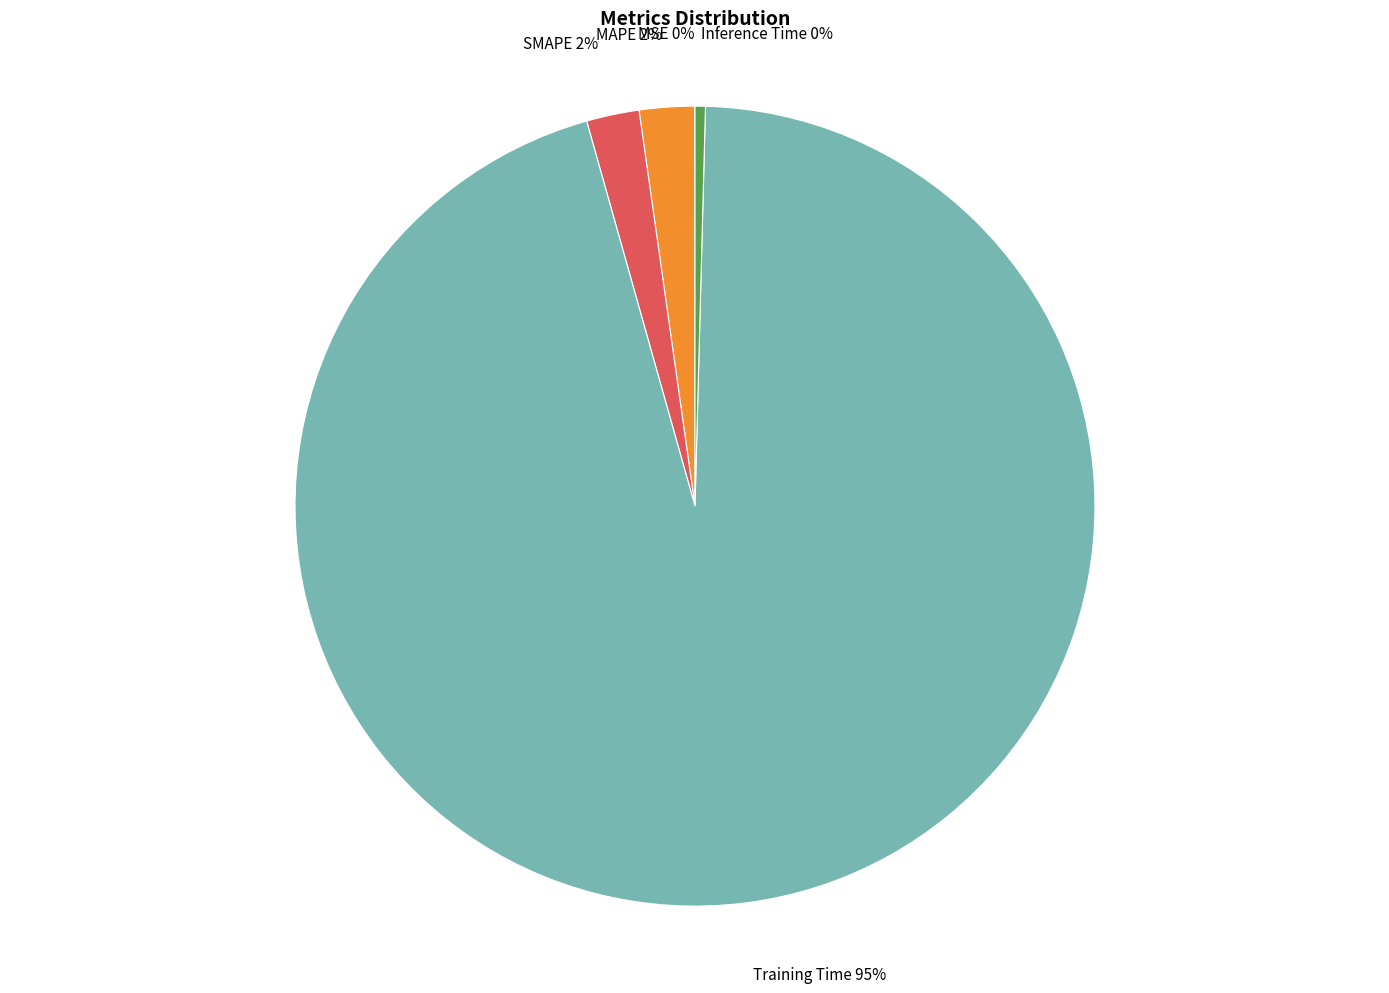

Between Training Time and Inference Time, which is larger?

Training Time